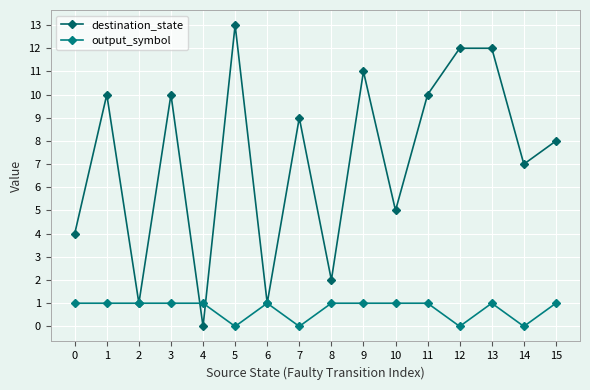

Reading right to left, extract all data points from this chart.

destination_state: 8	7	12	12	10	5	11	2	9	1	13	0	10	1	10	4
output_symbol: 1	0	1	0	1	1	1	1	0	1	0	1	1	1	1	1